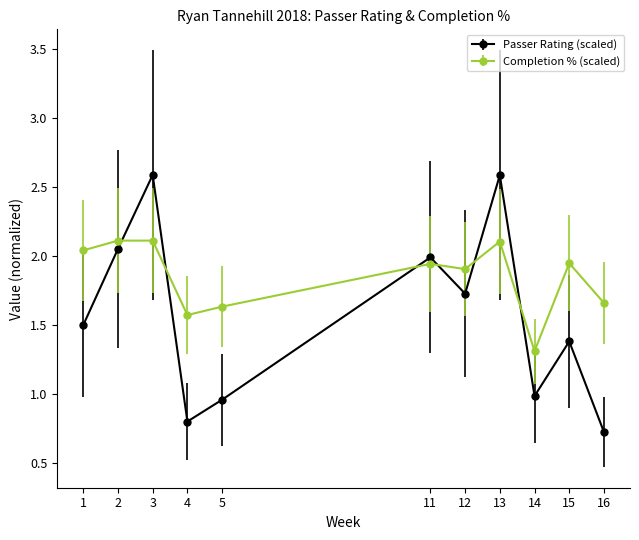

Is it true that Completion % (scaled) equals 0.9 at 16?

False